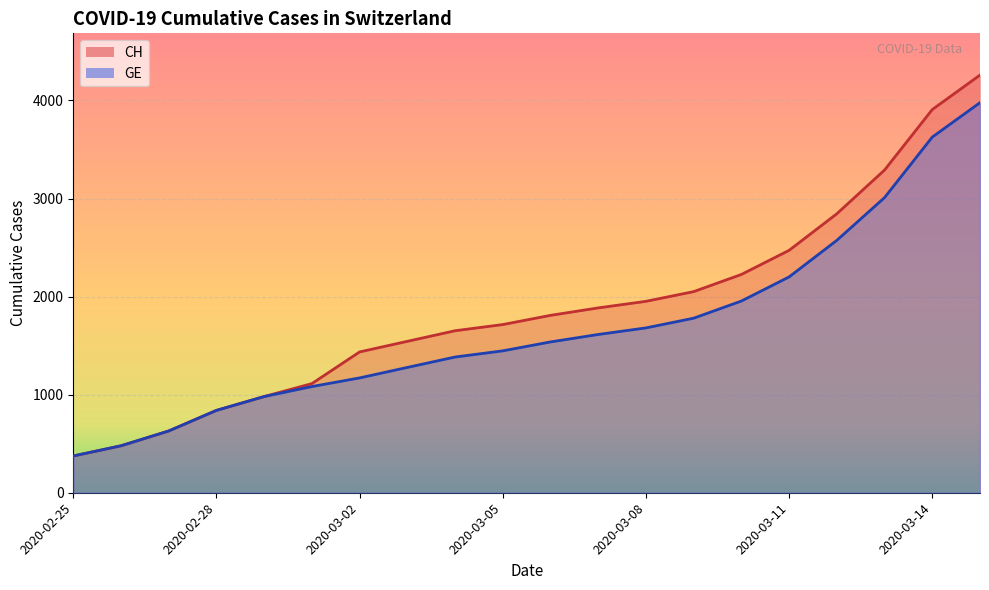

Does the chart display data point markers on the line(s)?

No